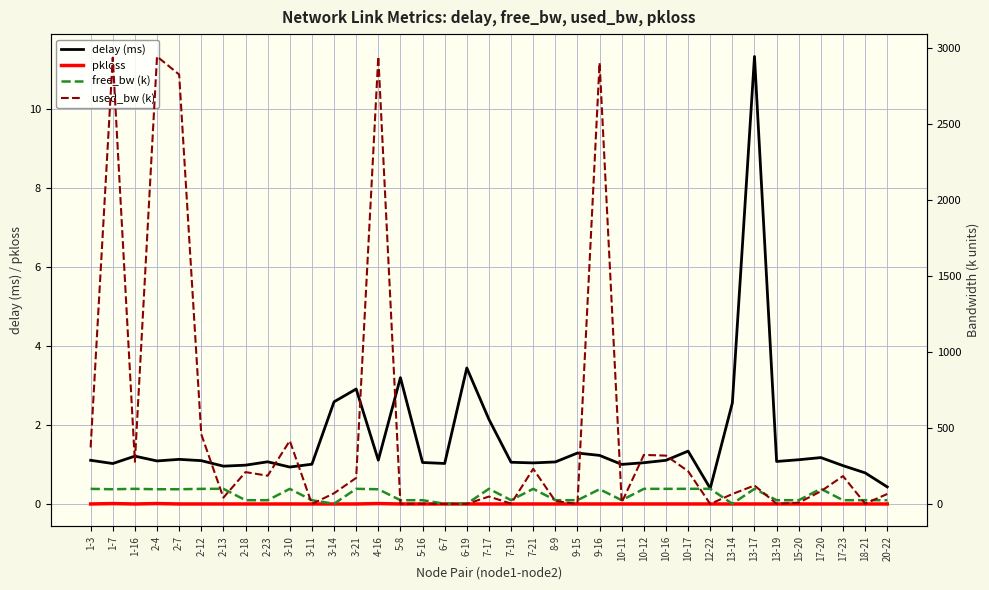

What is the label of the 11th point from the right?

10-16